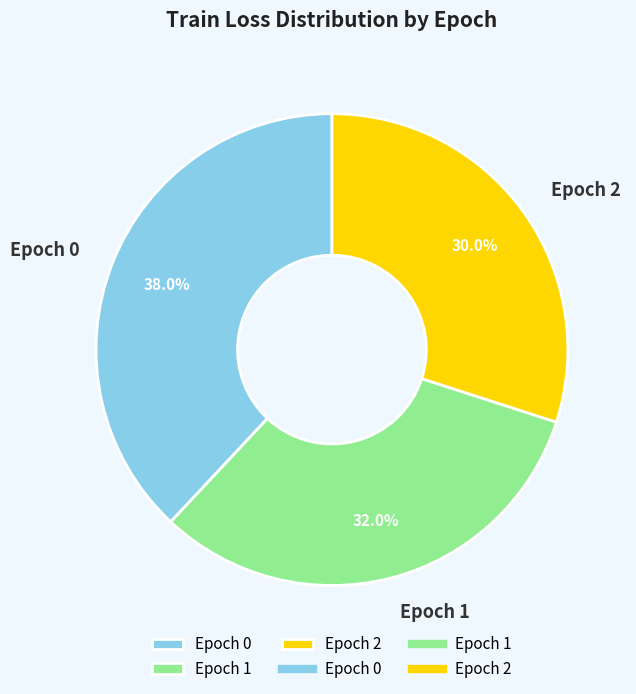

Approximately how many times larger is the value at Epoch 0 compared to Epoch 1?

1.2